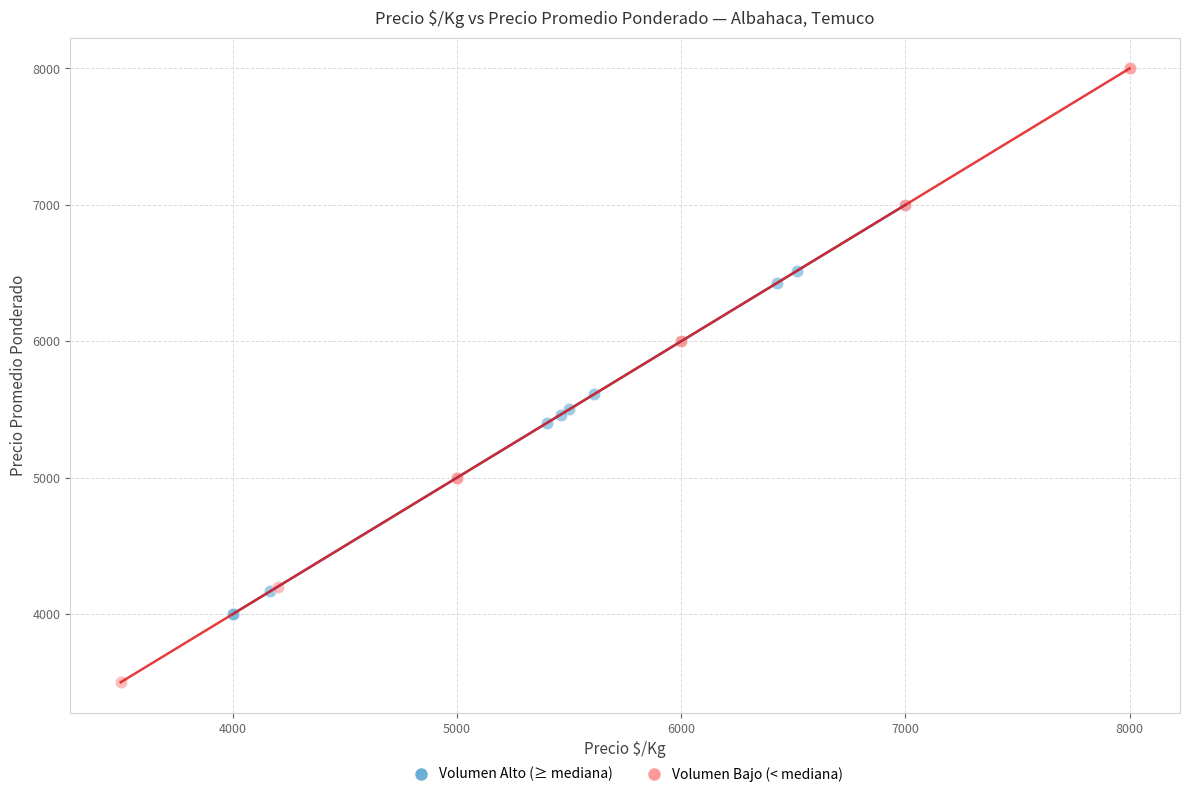

Which series contains the highest Y value?

Volumen Bajo (< mediana)